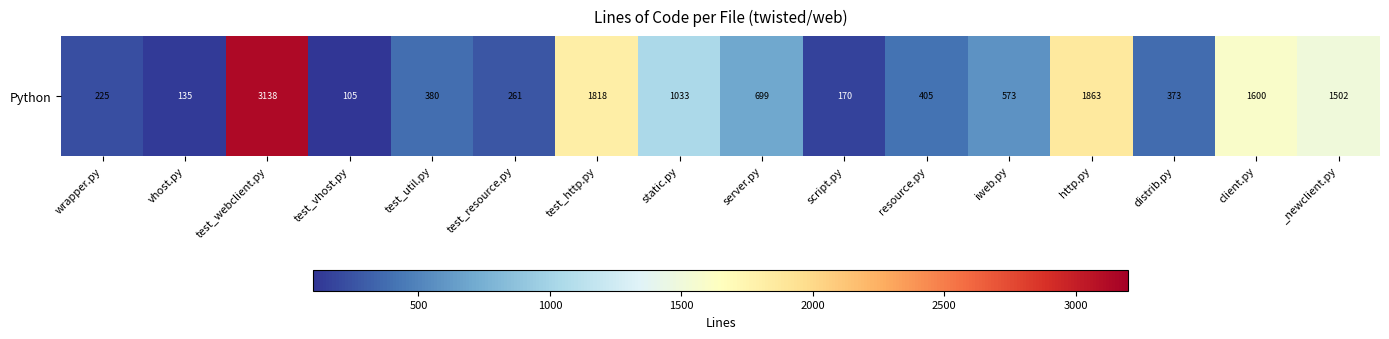

At which category does the chart reach its peak across all series?

test_webclient.py